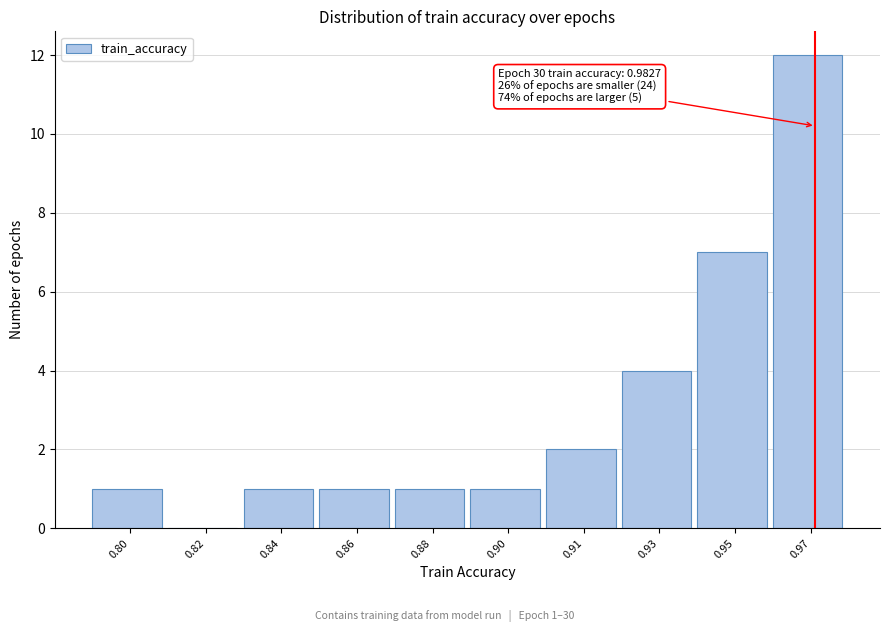

Reading left to right, what are all the values shown in this chart?

0.80=1	0.82=0	0.84=1	0.86=1	0.88=1	0.90=1	0.91=2	0.93=4	0.95=7	0.97=12